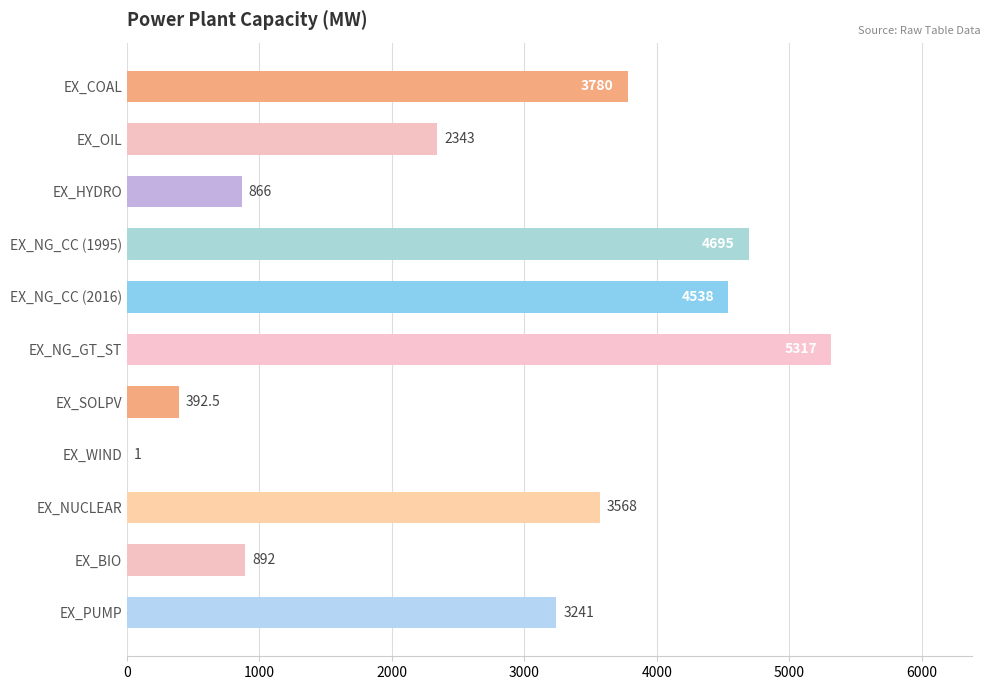

Reading bottom to top, what are all the values shown in this chart?

EX_PUMP=3241.0	EX_BIO=892.0	EX_NUCLEAR=3568.0	EX_WIND=1.0	EX_SOLPV=392.5	EX_NG_GT_ST=5317.0	EX_NG_CC (2016)=4538.0	EX_NG_CC (1995)=4695.0	EX_HYDRO=866.0	EX_OIL=2343.0	EX_COAL=3780.0